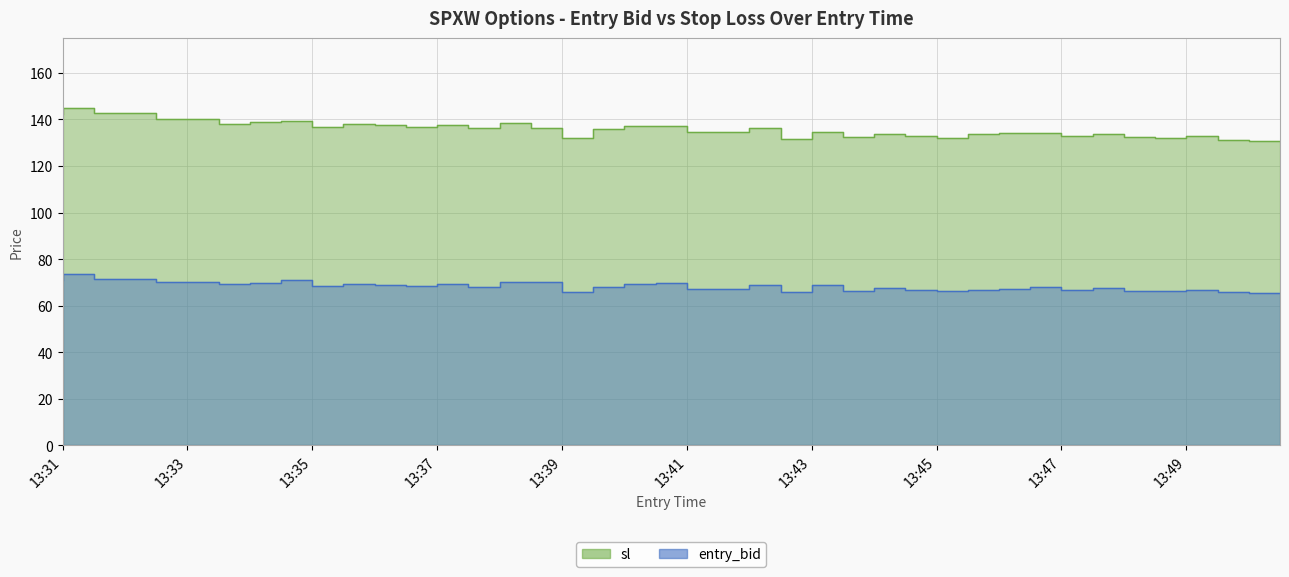

Count the number of data series in this chart.

2